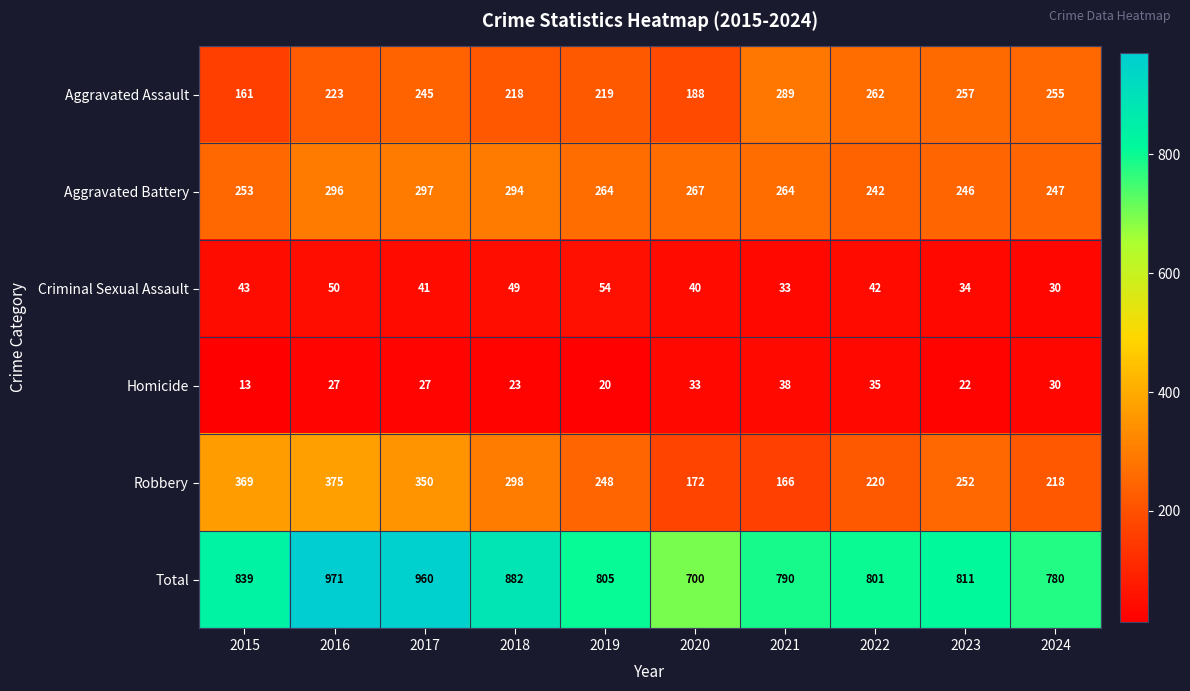

What value does the Aggravated Battery series have at 2017, to the nearest 5?

295